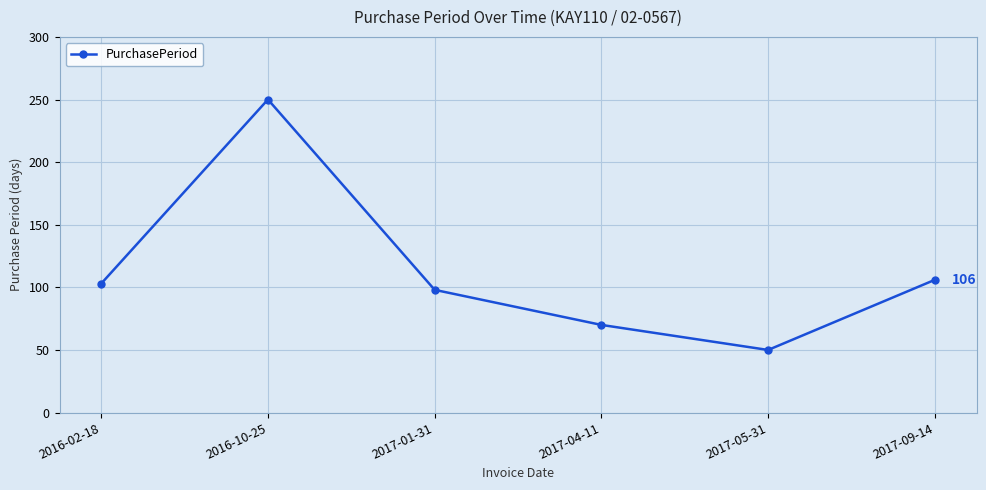

Between 2016-10-25 and 2017-04-11, which is larger?

2016-10-25